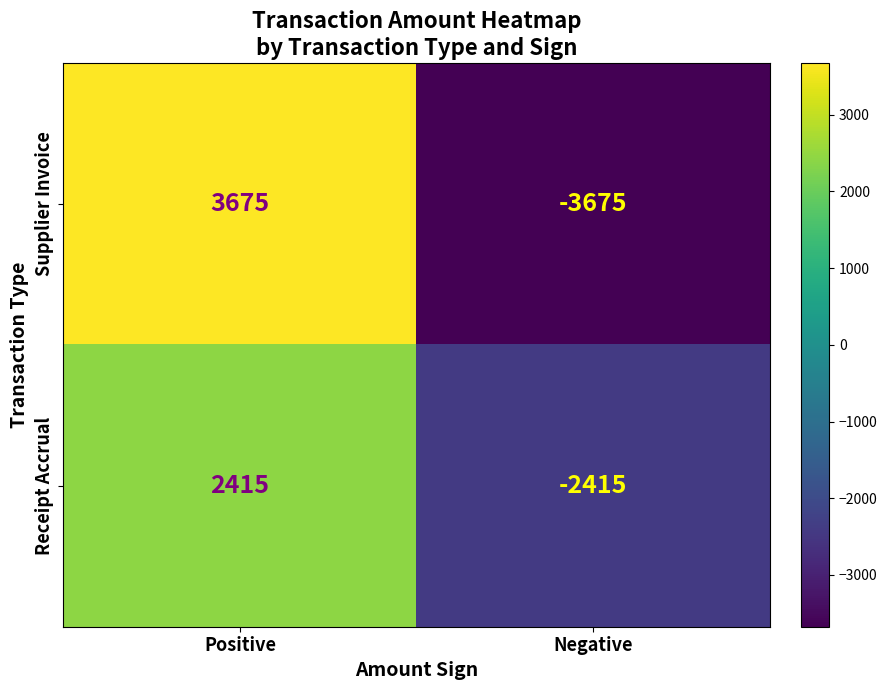

What is the difference between the highest and lowest values at Positive?

1260